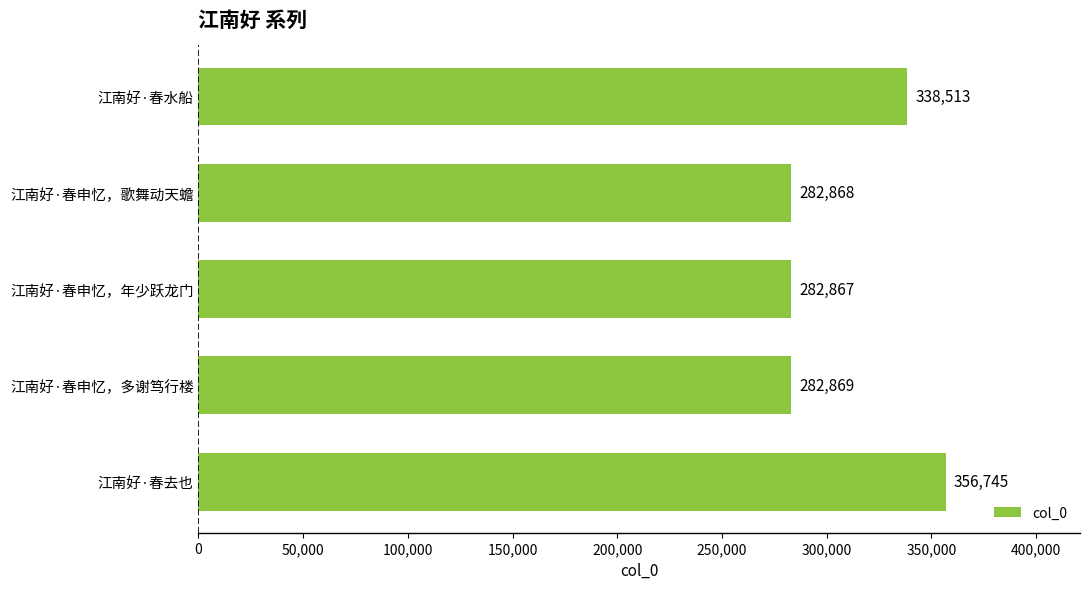

Reading top to bottom, extract all data points from this chart.

江南好·春水船=338513	江南好·春申忆，歌舞动天蟾=282868	江南好·春申忆，年少跃龙门=282867	江南好·春申忆，多谢笃行楼=282869	江南好·春去也=356745